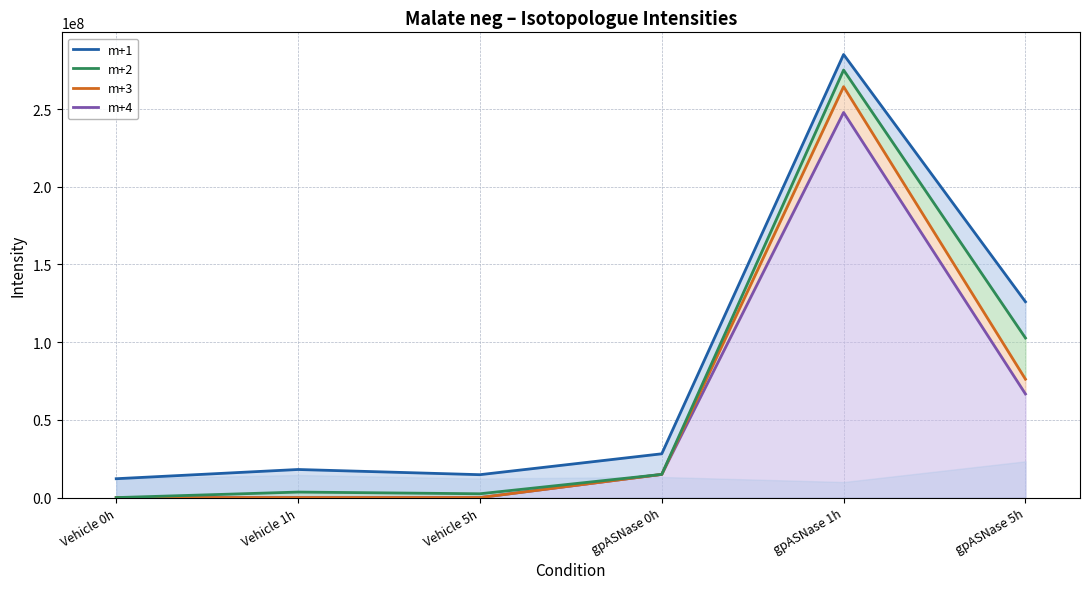

Which label corresponds to the largest value in the chart?

gpASNase 1h